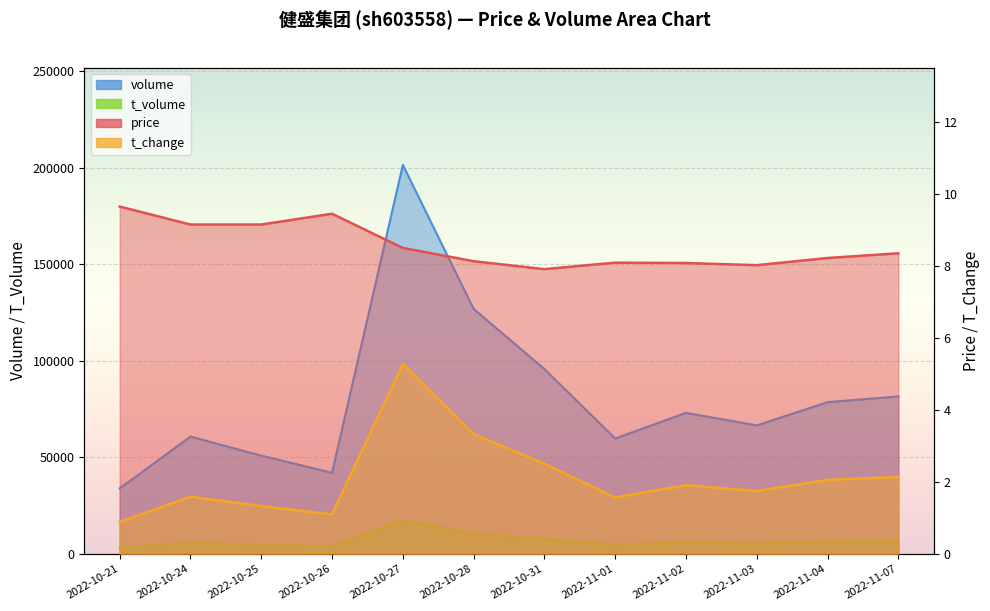

What is the value of the t_change point at the 9th from the left?

1.9